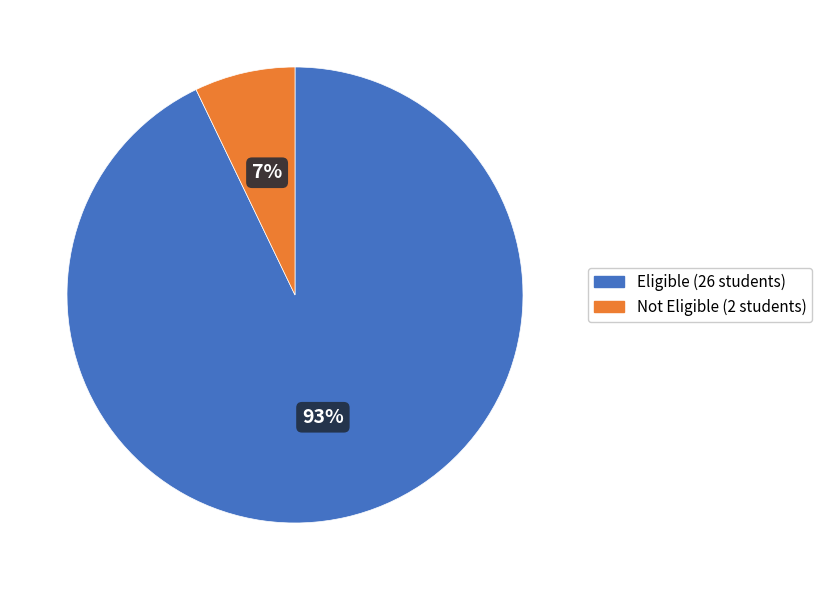

To the nearest percent, what is the combined percentage of Eligible and Not Eligible?

100%